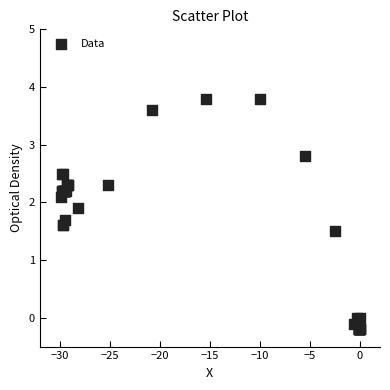

What Y value in the scatter plot is closest to 1?

1.5